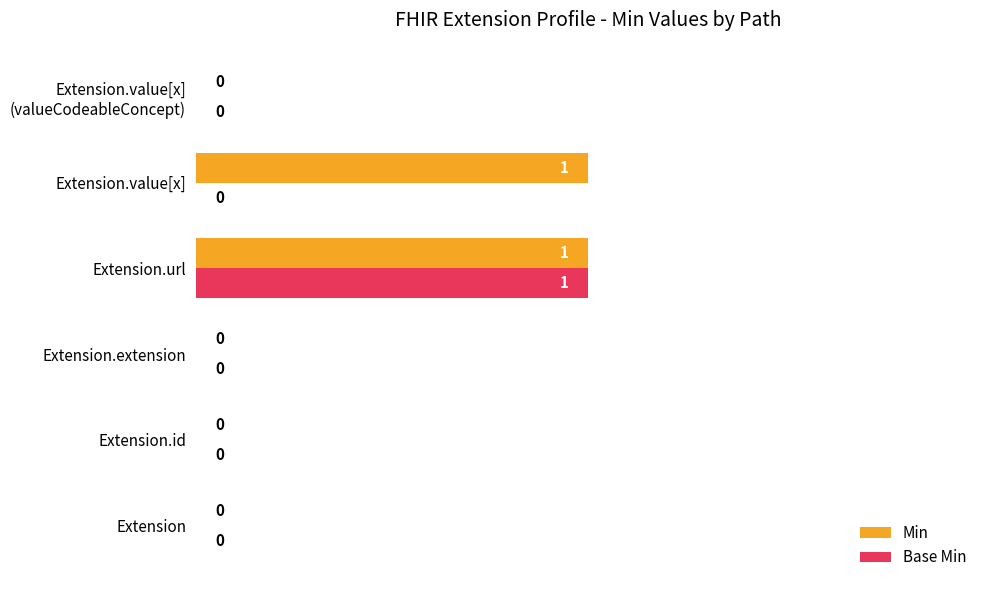

The Base Min series shows 2 at Extension.url. True or false?

False